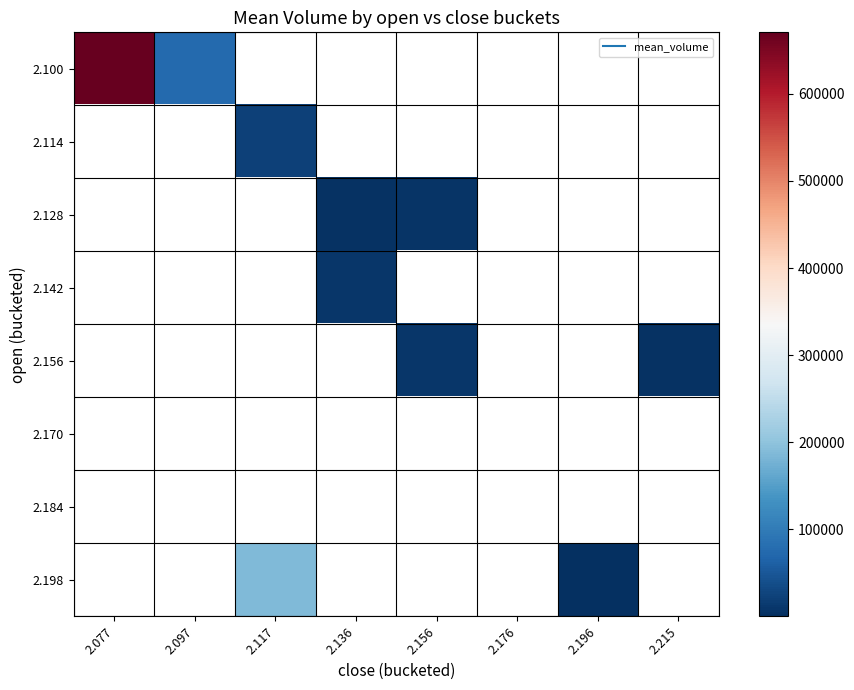

Which series has the widest spread of values?

2.100